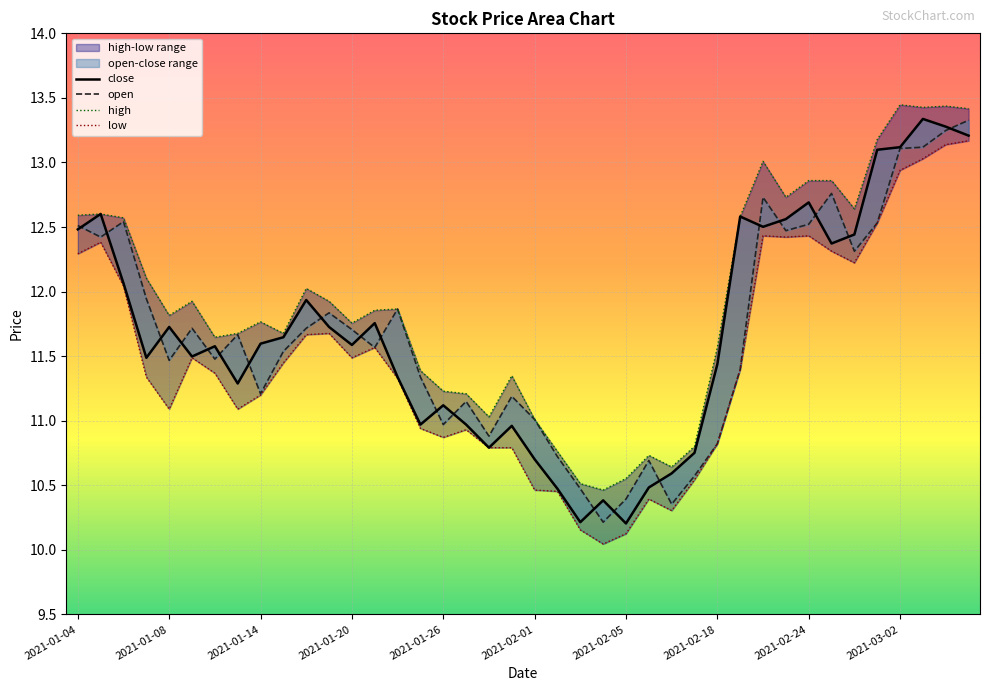

Which series has the largest total across all categories?

high